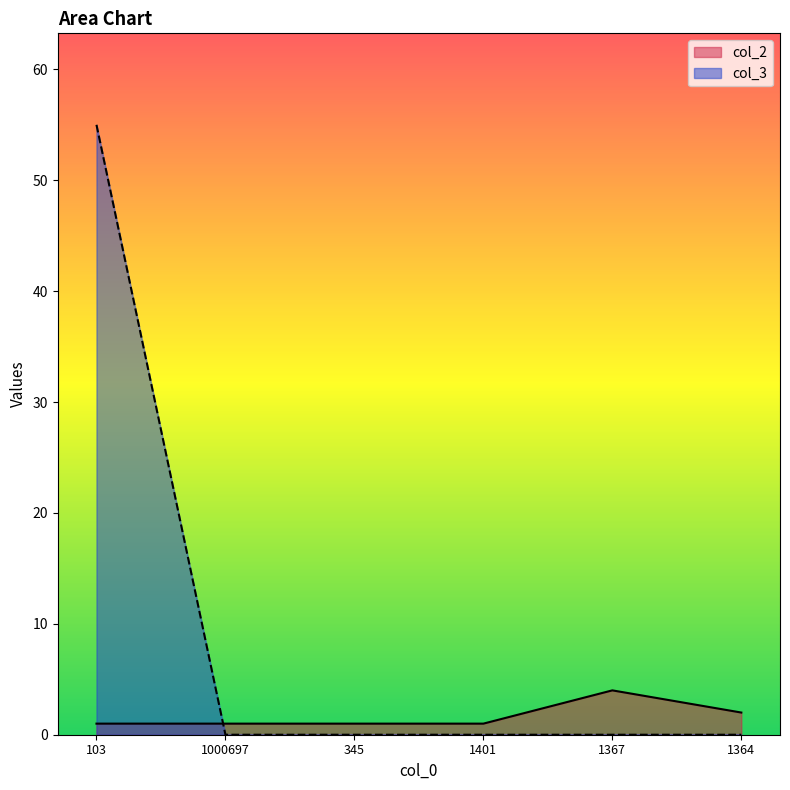

List the series in order of their peak value, lowest first.

col_2, col_3